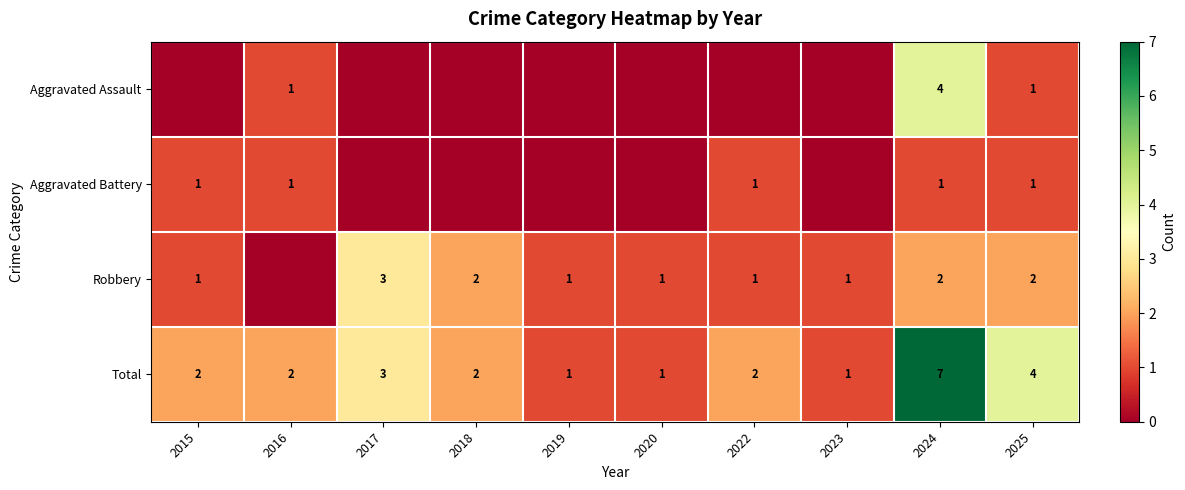

At which category does the chart reach its minimum across all series?

2015